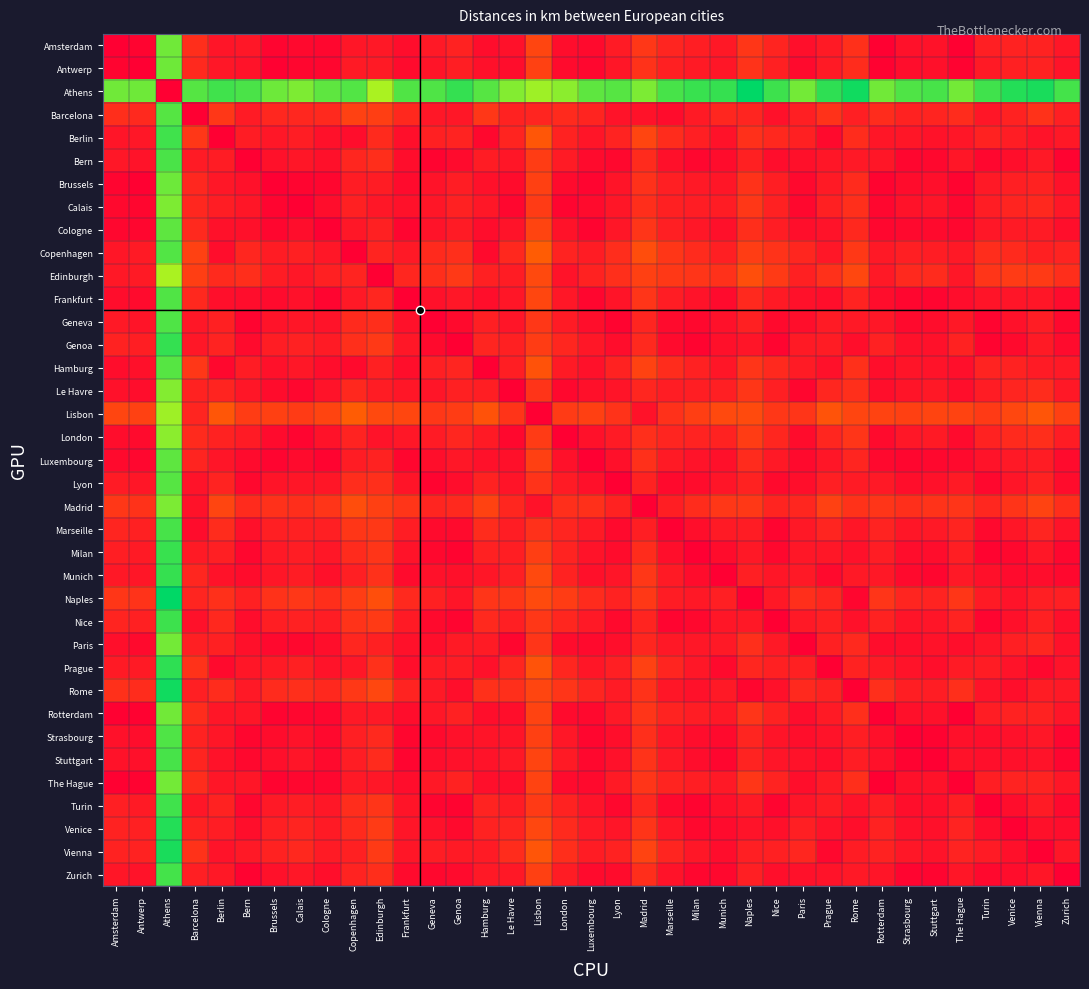

Reading left to right, what are all the values shown in this chart?

Amsterdam: Amsterdam=0	Antwerp=133	Athens=6981	Barcelona=1240	Berlin=576	Bern=631	Brussels=175	Calais=262	Cologne=214	Copenhagen=622	Edinburgh=660	Frankfurt=365	Geneva=693	Genoa=935	Hamburg=366	Le Havre=464	Lisbon=1865	London=358	Luxembourg=298	Lyon=736	Madrid=1482	Marseille=1011	Milan=830	Munich=669	Naples=1466	Nice=981	Paris=431	Prague=710	Rome=1298	Rotterdam=57	Strasbourg=468	Stuttgart=502	The Hague=52	Turin=838	Venice=943	Vienna=937	Zurich=615
Antwerp: Amsterdam=133	Antwerp=0	Athens=6995	Barcelona=1108	Berlin=634	Bern=525	Brussels=42	Calais=179	Cologne=182	Copenhagen=734	Edinburgh=726	Frankfurt=327	Geneva=573	Genoa=830	Hamburg=460	Le Havre=360	Lisbon=1747	London=316	Luxembourg=199	Lyon=609	Madrid=1354	Marseille=885	Milan=731	Munich=620	Naples=1380	Nice=864	Paris=301	Prague=718	Rome=1206	Rotterdam=79	Strasbourg=379	Stuttgart=437	The Hague=96	Turin=727	Venice=870	Vienna=923	Zurich=523
Athens: Amsterdam=6981	Antwerp=6995	Athens=0	Barcelona=7265	Berlin=7499	Bern=7387	Brussels=7007	Calais=6841	Cologne=7173	Copenhagen=7297	Edinburgh=6360	Frankfurt=7321	Geneva=7332	Genoa=7615	Hamburg=7246	Le Havre=6777	Lisbon=6487	London=6689	Luxembourg=7168	Lyon=7260	Madrid=6853	Marseille=7413	Milan=7580	Munich=7607	Naples=8188	Nice=7531	Paris=6954	Prague=7688	Rome=8001	Rotterdam=6972	Strasbourg=7331	Stuttgart=7417	The Hague=6955	Turin=7494	Venice=7798	Vienna=7915	Zurich=7442
Barcelona: Amsterdam=1240	Antwerp=1108	Athens=7265	Barcelona=0	Berlin=1499	Bern=748	Brussels=1066	Calais=1064	Cologne=1124	Copenhagen=1761	Edinburgh=1666	Frankfurt=1093	Geneva=624	Genoa=645	Hamburg=1474	Le Havre=917	Lisbon=1008	London=1140	Luxembourg=987	Lyon=532	Madrid=506	Marseille=338	Milan=726	Munich=1055	Naples=1013	Nice=491	Paris=832	Prague=1354	Rome=858	Rotterdam=1186	Strasbourg=913	Stuttgart=989	The Hague=1201	Turin=606	Venice=936	Vienna=1350	Zurich=836
Berlin: Amsterdam=576	Antwerp=634	Athens=7499	Barcelona=1499	Berlin=0	Bern=752	Brussels=650	Calais=811	Cologne=477	Copenhagen=357	Edinburgh=1140	Frankfurt=423	Geneva=876	Genoa=960	Hamburg=254	Le Havre=987	Lisbon=2313	London=931	Luxembourg=589	Lyon=975	Madrid=1869	Marseille=1186	Milan=842	Munich=504	Naples=1301	Nice=1080	Paris=877	Prague=280	Rome=1184	Rotterdam=610	Strasbourg=592	Stuttgart=511	The Hague=619	Turin=928	Venice=791	Vienna=524	Zurich=669
Bern: Amsterdam=631	Antwerp=525	Athens=7387	Barcelona=748	Berlin=752	Bern=0	Brussels=490	Calais=603	Cologne=446	Copenhagen=1035	Edinburgh=1241	Frankfurt=364	Geneva=130	Genoa=306	Hamburg=757	Le Havre=613	Lisbon=1629	London=748	Luxembourg=334	Lyon=241	Madrid=1153	Marseille=438	Milan=213	Munich=337	Naples=871	Nice=362	Paris=436	Prague=621	Rome=690	Rotterdam=594	Strasbourg=184	Stuttgart=241	The Hague=614	Turin=210	Venice=412	Vienna=684	Zurich=96
Brussels: Amsterdam=175	Antwerp=42	Athens=7007	Barcelona=1066	Berlin=650	Bern=490	Brussels=0	Calais=175	Cologne=184	Copenhagen=767	Edinburgh=756	Frankfurt=318	Geneva=534	Genoa=794	Hamburg=489	Le Havre=338	Lisbon=1714	London=321	Luxembourg=171	Lyon=567	Madrid=1317	Marseille=844	Milan=698	Munich=603	Naples=1350	Nice=825	Paris=264	Prague=718	Rome=1174	Rotterdam=121	Strasbourg=351	Stuttgart=416	The Hague=138	Turin=689	Venice=844	Vienna=915	Zurich=493
Calais: Amsterdam=262	Antwerp=179	Athens=6841	Barcelona=1064	Berlin=811	Bern=603	Brussels=175	Calais=0	Cologne=357	Copenhagen=883	Edinburgh=650	Frankfurt=490	Geneva=615	Genoa=899	Hamburg=624	Le Havre=205	Lisbon=1611	London=153	Luxembourg=327	Lyon=618	Madrid=1248	Marseille=891	Milan=815	Munich=766	Naples=1474	Nice=903	Paris=236	Prague=892	Rome=1292	Rotterdam=212	Strasbourg=497	Stuttgart=577	The Hague=211	Turin=784	Venice=987	Vienna=1087	Zurich=627
Cologne: Amsterdam=214	Antwerp=182	Athens=7173	Barcelona=1124	Berlin=477	Bern=446	Brussels=184	Calais=357	Cologne=0	Copenhagen=646	Edinburgh=872	Frankfurt=153	Geneva=531	Genoa=742	Hamburg=357	Le Havre=514	Lisbon=1853	London=498	Luxembourg=139	Lyon=598	Madrid=1431	Marseille=859	Milan=631	Munich=456	Naples=1256	Nice=806	Paris=404	Prague=536	Rome=1091	Rotterdam=204	Strasbourg=268	Stuttgart=289	The Hague=223	Turin=655	Venice=730	Vienna=743	Zurich=413
Copenhagen: Amsterdam=622	Antwerp=734	Athens=7297	Barcelona=1761	Berlin=357	Bern=1035	Brussels=767	Calais=883	Cologne=646	Copenhagen=0	Edinburgh=983	Frankfurt=673	Geneva=1146	Genoa=1281	Hamburg=290	Le Havre=1085	Lisbon=2480	London=957	Luxembourg=783	Lyon=1230	Madrid=2074	Marseille=1471	Milan=1161	Munich=843	Naples=1656	Nice=1386	Paris=1028	Prague=635	Rome=1534	Rotterdam=675	Strasbourg=855	Stuttgart=802	The Hague=673	Turin=1230	Venice=1140	Vienna=872	Zurich=966
Edinburgh: Amsterdam=660	Antwerp=726	Athens=6360	Barcelona=1666	Berlin=1140	Bern=1241	Brussels=756	Calais=650	Cologne=872	Copenhagen=983	Edinburgh=0	Frankfurt=1024	Geneva=1263	Genoa=1542	Hamburg=887	Le Havre=752	Lisbon=1968	London=534	Luxembourg=924	Lyon=1264	Madrid=1728	Marseille=1534	Milan=1452	Munich=1328	Naples=2105	Nice=1552	Paris=874	Prague=1341	Rome=1928	Rotterdam=673	Strasbourg=1105	Stuttgart=1156	The Hague=652	Turin=1430	Venice=1594	Vienna=1582	Zurich=1248
Frankfurt: Amsterdam=365	Antwerp=327	Athens=7321	Barcelona=1093	Berlin=423	Bern=364	Brussels=318	Calais=490	Cologne=153	Copenhagen=673	Edinburgh=1024	Frankfurt=0	Geneva=474	Genoa=635	Hamburg=394	Le Havre=619	Lisbon=1892	London=638	Luxembourg=186	Lyon=563	Madrid=1446	Marseille=799	Milan=518	Munich=305	Naples=1119	Nice=721	Paris=478	Prague=410	Rome=960	Rotterdam=357	Strasbourg=183	Stuttgart=153	The Hague=376	Turin=566	Venice=587	Vienna=598	Zurich=305
Geneva: Amsterdam=693	Antwerp=573	Athens=7332	Barcelona=624	Berlin=876	Bern=130	Brussels=534	Calais=615	Cologne=531	Copenhagen=1146	Edinburgh=1263	Frankfurt=474	Geneva=0	Genoa=296	Hamburg=863	Le Havre=581	Lisbon=1502	London=747	Luxembourg=402	Lyon=113	Madrid=1023	Marseille=329	Milan=250	Munich=464	Naples=884	Nice=292	Paris=411	Prague=751	Rome=697	Rotterdam=649	Strasbourg=292	Stuttgart=367	The Hague=668	Turin=174	Venice=487	Vienna=804	Zurich=225
Genoa: Amsterdam=935	Antwerp=830	Athens=7615	Barcelona=645	Berlin=960	Bern=306	Brussels=794	Calais=899	Cologne=742	Copenhagen=1281	Edinburgh=1542	Frankfurt=635	Geneva=296	Genoa=0	Hamburg=1020	Le Havre=876	Lisbon=1628	London=1037	Luxembourg=638	Lyon=356	Madrid=1127	Marseille=312	Milan=120	Munich=462	Naples=589	Nice=155	Paris=705	Prague=755	Rome=402	Rotterdam=899	Strasbourg=474	Stuttgart=487	The Hague=919	Turin=124	Venice=292	Vienna=711	Zurich=332
Hamburg: Amsterdam=366	Antwerp=460	Athens=7246	Barcelona=1474	Berlin=254	Bern=757	Brussels=489	Calais=624	Cologne=357	Copenhagen=290	Edinburgh=887	Frankfurt=394	Geneva=863	Genoa=1020	Hamburg=0	Le Havre=819	Lisbon=2200	London=722	Luxembourg=494	Lyon=943	Madrid=1786	Marseille=1190	Milan=901	Munich=612	Naples=1450	Nice=1114	Paris=746	Prague=491	Rome=1310	Rotterdam=413	Strasbourg=575	Stuttgart=534	The Hague=416	Turin=958	Venice=918	Vienna=743	Zurich=695
Le Havre: Amsterdam=464	Antwerp=360	Athens=6777	Barcelona=917	Berlin=987	Bern=613	Brussels=338	Calais=205	Cologne=514	Copenhagen=1085	Edinburgh=752	Frankfurt=619	Geneva=581	Genoa=876	Hamburg=819	Le Havre=0	Lisbon=1406	London=225	Luxembourg=435	Lyon=546	Madrid=1053	Marseille=799	Milan=816	Munich=853	Naples=1465	Nice=845	Paris=178	Prague=1029	Rome=1277	Rotterdam=411	Strasbourg=566	Stuttgart=665	The Hague=413	Turin=754	Venice=1023	Vienna=1197	Zurich=666
Lisbon: Amsterdam=1865	Antwerp=1747	Athens=6487	Barcelona=1008	Berlin=2313	Bern=1629	Brussels=1714	Calais=1611	Cologne=1853	Copenhagen=2480	Edinburgh=1968	Frankfurt=1892	Geneva=1502	Genoa=1628	Hamburg=2200	Le Havre=1406	Lisbon=0	London=1587	Luxembourg=1727	Lyon=1389	Madrid=503	Marseille=1318	Milan=1684	Munich=1965	Naples=2007	Nice=1478	Paris=1455	Prague=2244	Rome=1863	Rotterdam=1810	Strasbourg=1741	Stuttgart=1841	The Hague=1814	Turin=1558	Venice=1917	Vienna=2300	Zurich=1724
London: Amsterdam=358	Antwerp=316	Athens=6689	Barcelona=1140	Berlin=931	Bern=748	Brussels=321	Calais=153	Cologne=498	Copenhagen=957	Edinburgh=534	Frankfurt=638	Geneva=747	Genoa=1037	Hamburg=722	Le Havre=225	Lisbon=1587	London=0	Luxembourg=480	Lyon=736	Madrid=1264	Marseille=1002	Milan=960	Munich=919	Naples=1618	Nice=1029	Paris=344	Prague=1033	Rome=1434	Rotterdam=322	Strasbourg=650	Stuttgart=729	The Hague=312	Turin=920	Venice=1138	Vienna=1236	Zurich=777
Luxembourg: Amsterdam=298	Antwerp=199	Athens=7168	Barcelona=987	Berlin=589	Bern=334	Brussels=171	Calais=327	Cologne=139	Copenhagen=783	Edinburgh=924	Frankfurt=186	Geneva=402	Genoa=638	Hamburg=494	Le Havre=435	Lisbon=1727	London=480	Luxembourg=0	Lyon=462	Madrid=1297	Marseille=728	Milan=536	Munich=439	Naples=1182	Nice=686	Paris=294	Prague=594	Rome=1009	Rotterdam=262	Strasbourg=181	Stuttgart=250	The Hague=283	Turin=541	Venice=673	Vienna=768	Zurich=325
Lyon: Amsterdam=736	Antwerp=609	Athens=7260	Barcelona=532	Berlin=975	Bern=241	Brussels=567	Calais=618	Cologne=598	Copenhagen=1230	Edinburgh=1264	Frankfurt=563	Geneva=113	Genoa=356	Hamburg=943	Le Havre=546	Lisbon=1389	London=736	Luxembourg=462	Lyon=0	Madrid=912	Marseille=278	Milan=341	Munich=576	Naples=938	Nice=299	Paris=393	Prague=861	Rome=749	Rotterdam=687	Strasbourg=384	Stuttgart=470	The Hague=705	Turin=236	Venice=585	Vienna=916	Zurich=336
Madrid: Amsterdam=1482	Antwerp=1354	Athens=6853	Barcelona=506	Berlin=1869	Bern=1153	Brussels=1317	Calais=1248	Cologne=1431	Copenhagen=2074	Edinburgh=1728	Frankfurt=1446	Geneva=1023	Genoa=1127	Hamburg=1786	Le Havre=1053	Lisbon=503	London=1264	Luxembourg=1297	Lyon=912	Madrid=0	Marseille=817	Milan=1189	Munich=1485	Naples=1514	Nice=976	Paris=1053	Prague=1773	Rome=1364	Rotterdam=1425	Strasbourg=1282	Stuttgart=1377	The Hague=1434	Turin=1063	Venice=1417	Vienna=1810	Zurich=1247
Marseille: Amsterdam=1011	Antwerp=885	Athens=7413	Barcelona=338	Berlin=1186	Bern=438	Brussels=844	Calais=891	Cologne=859	Copenhagen=1471	Edinburgh=1534	Frankfurt=799	Geneva=329	Genoa=312	Hamburg=1190	Le Havre=799	Lisbon=1318	London=1002	Luxembourg=728	Lyon=278	Madrid=817	Marseille=0	Milan=388	Munich=722	Naples=782	Nice=160	Paris=661	Prague=1022	Rome=603	Rotterdam=963	Strasbourg=617	Stuttgart=677	The Hague=980	Turin=270	Venice=603	Vienna=1012	Zurich=517
Milan: Amsterdam=830	Antwerp=731	Athens=7580	Barcelona=726	Berlin=842	Bern=213	Brussels=698	Calais=815	Cologne=631	Copenhagen=1161	Edinburgh=1452	Frankfurt=518	Geneva=250	Genoa=120	Hamburg=901	Le Havre=816	Lisbon=1684	London=960	Luxembourg=536	Lyon=341	Madrid=1189	Marseille=388	Milan=0	Munich=348	Naples=659	Nice=249	Paris=640	Prague=646	Rome=478	Rotterdam=797	Strasbourg=364	Stuttgart=369	The Hague=818	Turin=127	Venice=246	Vienna=626	Zurich=218
Munich: Amsterdam=669	Antwerp=620	Athens=7607	Barcelona=1055	Berlin=504	Bern=337	Brussels=603	Calais=766	Cologne=456	Copenhagen=843	Edinburgh=1328	Frankfurt=305	Geneva=464	Genoa=462	Hamburg=612	Le Havre=853	Lisbon=1965	London=919	Luxembourg=439	Lyon=576	Madrid=1485	Marseille=722	Milan=348	Munich=0	Naples=839	Nice=596	Paris=684	Prague=300	Rome=698	Rotterdam=659	Strasbourg=287	Stuttgart=191	The Hague=679	Turin=453	Venice=306	Vienna=356	Zurich=243
Naples: Amsterdam=1466	Antwerp=1380	Athens=8188	Barcelona=1013	Berlin=1301	Bern=871	Brussels=1350	Calais=1474	Cologne=1256	Copenhagen=1656	Edinburgh=2105	Frankfurt=1119	Geneva=884	Genoa=589	Hamburg=1450	Le Havre=1465	Lisbon=2007	London=1618	Luxembourg=1182	Lyon=938	Madrid=1514	Marseille=782	Milan=659	Munich=839	Naples=0	Nice=657	Paris=1292	Prague=1029	Rome=189	Rotterdam=1440	Strasbourg=1003	Stuttgart=969	The Hague=1461	Turin=712	Venice=535	Vienna=837	Zurich=858
Nice: Amsterdam=981	Antwerp=864	Athens=7531	Barcelona=491	Berlin=1080	Bern=362	Brussels=825	Calais=903	Cologne=806	Copenhagen=1386	Edinburgh=1552	Frankfurt=721	Geneva=292	Genoa=155	Hamburg=1114	Le Havre=845	Lisbon=1478	London=1029	Luxembourg=686	Lyon=299	Madrid=976	Marseille=160	Milan=249	Munich=596	Naples=657	Nice=0	Paris=687	Prague=894	Rome=471	Rotterdam=938	Strasbourg=545	Stuttgart=584	The Hague=958	Turin=156	Venice=446	Vienna=864	Zurich=421
Paris: Amsterdam=431	Antwerp=301	Athens=6954	Barcelona=832	Berlin=877	Bern=436	Brussels=264	Calais=236	Cologne=404	Copenhagen=1028	Edinburgh=874	Frankfurt=478	Geneva=411	Genoa=705	Hamburg=746	Le Havre=178	Lisbon=1455	London=344	Luxembourg=294	Lyon=393	Madrid=1053	Marseille=661	Milan=640	Munich=684	Naples=1292	Nice=687	Paris=0	Prague=882	Rome=1106	Rotterdam=374	Strasbourg=398	Stuttgart=500	The Hague=385	Turin=584	Venice=845	Vienna=1034	Zurich=489
Prague: Amsterdam=710	Antwerp=718	Athens=7688	Barcelona=1354	Berlin=280	Bern=621	Brussels=718	Calais=892	Cologne=536	Copenhagen=635	Edinburgh=1341	Frankfurt=410	Geneva=751	Genoa=755	Hamburg=491	Le Havre=1029	Lisbon=2244	London=1033	Luxembourg=594	Lyon=861	Madrid=1773	Marseille=1022	Milan=646	Munich=300	Naples=1029	Nice=894	Paris=882	Prague=0	Rome=924	Rotterdam=724	Strasbourg=512	Stuttgart=406	The Hague=740	Turin=753	Venice=541	Vienna=253	Zurich=527
Rome: Amsterdam=1298	Antwerp=1206	Athens=8001	Barcelona=858	Berlin=1184	Bern=690	Brussels=1174	Calais=1292	Cologne=1091	Copenhagen=1534	Edinburgh=1928	Frankfurt=960	Geneva=697	Genoa=402	Hamburg=1310	Le Havre=1277	Lisbon=1863	London=1434	Luxembourg=1009	Lyon=749	Madrid=1364	Marseille=603	Milan=478	Munich=698	Naples=189	Nice=471	Paris=1106	Prague=924	Rome=0	Rotterdam=1269	Strasbourg=831	Stuttgart=808	The Hague=1290	Turin=524	Venice=395	Vienna=766	Zurich=685
Rotterdam: Amsterdam=57	Antwerp=79	Athens=6972	Barcelona=1186	Berlin=610	Bern=594	Brussels=121	Calais=212	Cologne=204	Copenhagen=675	Edinburgh=673	Frankfurt=357	Geneva=649	Genoa=899	Hamburg=413	Le Havre=411	Lisbon=1810	London=322	Luxembourg=262	Lyon=687	Madrid=1425	Marseille=963	Milan=797	Munich=659	Naples=1440	Nice=938	Paris=374	Prague=724	Rome=1269	Rotterdam=0	Strasbourg=439	Stuttgart=483	The Hague=21	Turin=799	Venice=923	Vienna=943	Zurich=585
Strasbourg: Amsterdam=468	Antwerp=379	Athens=7331	Barcelona=913	Berlin=592	Bern=184	Brussels=351	Calais=497	Cologne=268	Copenhagen=855	Edinburgh=1105	Frankfurt=183	Geneva=292	Genoa=474	Hamburg=575	Le Havre=566	Lisbon=1741	London=650	Luxembourg=181	Lyon=384	Madrid=1282	Marseille=617	Milan=364	Munich=287	Naples=1003	Nice=545	Paris=398	Prague=512	Rome=831	Rotterdam=439	Strasbourg=0	Stuttgart=108	The Hague=459	Turin=392	Venice=494	Vienna=638	Zurich=148
Stuttgart: Amsterdam=502	Antwerp=437	Athens=7417	Barcelona=989	Berlin=511	Bern=241	Brussels=416	Calais=577	Cologne=289	Copenhagen=802	Edinburgh=1156	Frankfurt=153	Geneva=367	Genoa=487	Hamburg=534	Le Havre=665	Lisbon=1841	London=729	Luxembourg=250	Lyon=470	Madrid=1377	Marseille=677	Milan=369	Munich=191	Naples=969	Nice=584	Paris=500	Prague=406	Rome=808	Rotterdam=483	Strasbourg=108	Stuttgart=0	The Hague=504	Turin=428	Venice=442	Vienna=534	Zurich=164
The Hague: Amsterdam=52	Antwerp=96	Athens=6955	Barcelona=1201	Berlin=619	Bern=614	Brussels=138	Calais=211	Cologne=223	Copenhagen=673	Edinburgh=652	Frankfurt=376	Geneva=668	Genoa=919	Hamburg=416	Le Havre=413	Lisbon=1814	London=312	Luxembourg=283	Lyon=705	Madrid=1434	Marseille=980	Milan=818	Munich=679	Naples=1461	Nice=958	Paris=385	Prague=740	Rome=1290	Rotterdam=21	Strasbourg=459	Stuttgart=504	The Hague=0	Turin=818	Venice=944	Vienna=960	Zurich=606
Turin: Amsterdam=838	Antwerp=727	Athens=7494	Barcelona=606	Berlin=928	Bern=210	Brussels=689	Calais=784	Cologne=655	Copenhagen=1230	Edinburgh=1430	Frankfurt=566	Geneva=174	Genoa=124	Hamburg=958	Le Havre=754	Lisbon=1558	London=920	Luxembourg=541	Lyon=236	Madrid=1063	Marseille=270	Milan=127	Munich=453	Naples=712	Nice=156	Paris=584	Prague=753	Rome=524	Rotterdam=799	Strasbourg=392	Stuttgart=428	The Hague=818	Turin=0	Venice=367	Vienna=750	Zurich=265
Venice: Amsterdam=943	Antwerp=870	Athens=7798	Barcelona=936	Berlin=791	Bern=412	Brussels=844	Calais=987	Cologne=730	Copenhagen=1140	Edinburgh=1594	Frankfurt=587	Geneva=487	Genoa=292	Hamburg=918	Le Havre=1023	Lisbon=1917	London=1138	Luxembourg=673	Lyon=585	Madrid=1417	Marseille=603	Milan=246	Munich=306	Naples=535	Nice=446	Paris=845	Prague=541	Rome=395	Rotterdam=923	Strasbourg=494	Stuttgart=442	The Hague=944	Turin=367	Venice=0	Vienna=436	Zurich=362
Vienna: Amsterdam=937	Antwerp=923	Athens=7915	Barcelona=1350	Berlin=524	Bern=684	Brussels=915	Calais=1087	Cologne=743	Copenhagen=872	Edinburgh=1582	Frankfurt=598	Geneva=804	Genoa=711	Hamburg=743	Le Havre=1197	Lisbon=2300	London=1236	Luxembourg=768	Lyon=916	Madrid=1810	Marseille=1012	Milan=626	Munich=356	Naples=837	Nice=864	Paris=1034	Prague=253	Rome=766	Rotterdam=943	Strasbourg=638	Stuttgart=534	The Hague=960	Turin=750	Venice=436	Vienna=0	Zurich=593
Zurich: Amsterdam=615	Antwerp=523	Athens=7442	Barcelona=836	Berlin=669	Bern=96	Brussels=493	Calais=627	Cologne=413	Copenhagen=966	Edinburgh=1248	Frankfurt=305	Geneva=225	Genoa=332	Hamburg=695	Le Havre=666	Lisbon=1724	London=777	Luxembourg=325	Lyon=336	Madrid=1247	Marseille=517	Milan=218	Munich=243	Naples=858	Nice=421	Paris=489	Prague=527	Rome=685	Rotterdam=585	Strasbourg=148	Stuttgart=164	The Hague=606	Turin=265	Venice=362	Vienna=593	Zurich=0